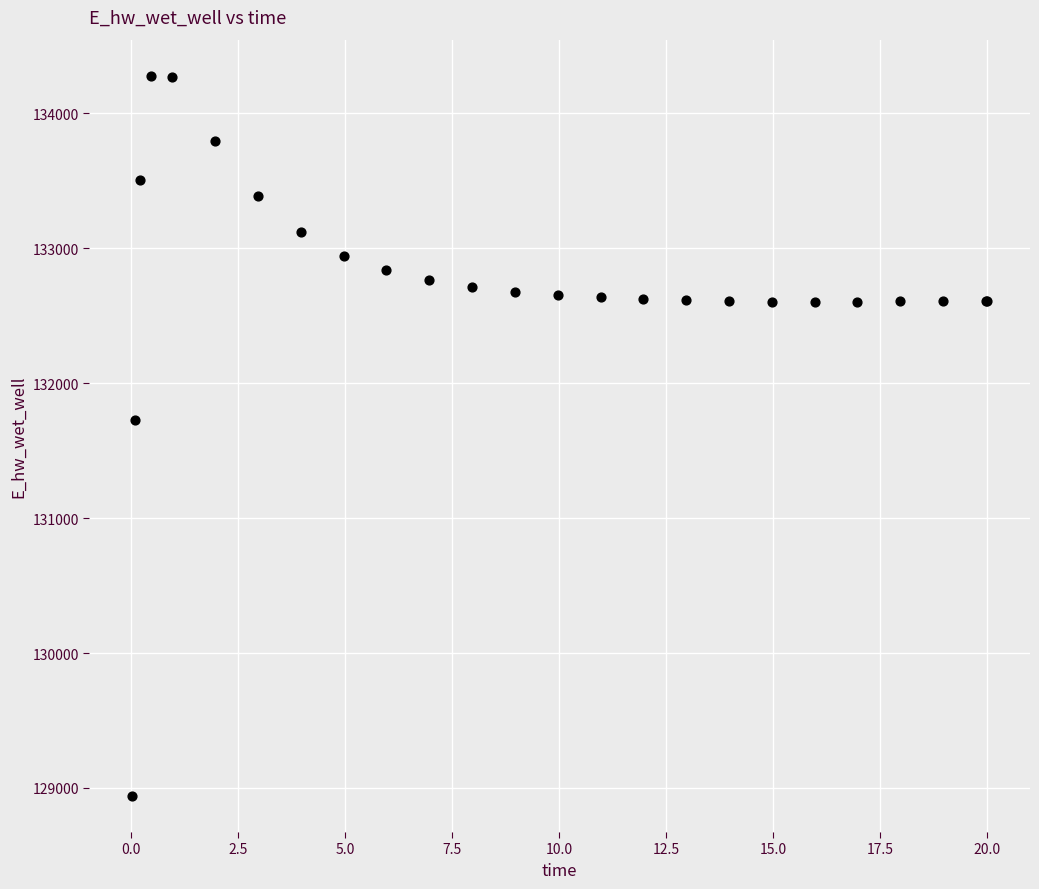

What Y value in the scatter plot is closest to 131609?

131724.9